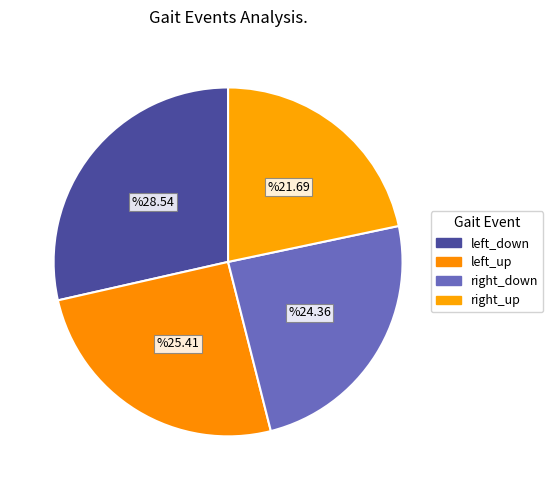

Combined, what portion of the pie is left_down and right_up?

50.2%